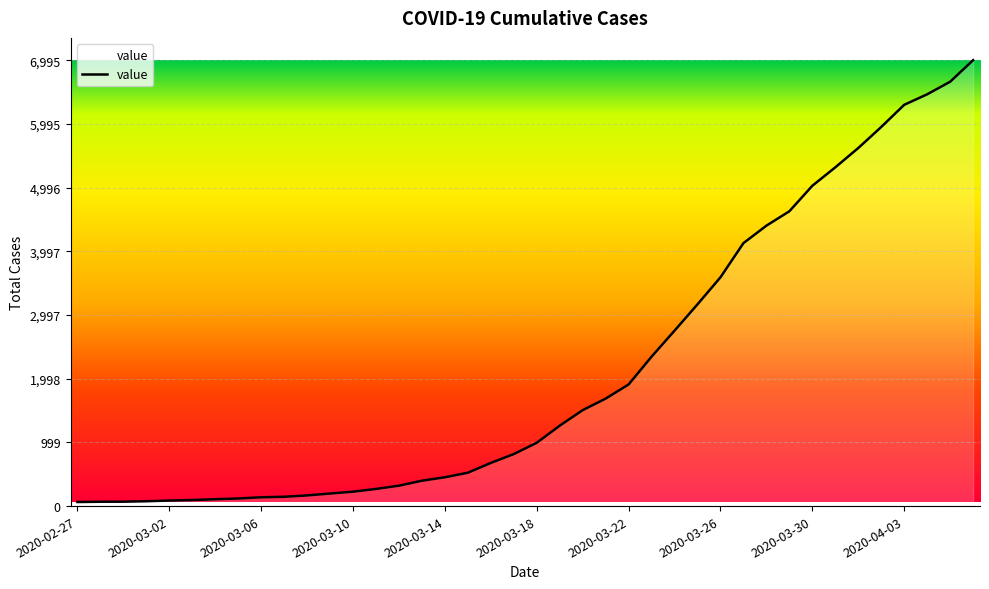

What is the maximum value shown in the chart?

6995